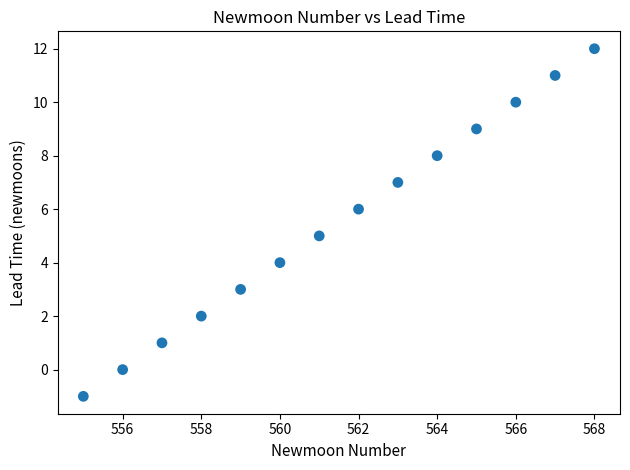

What is the range of Y values (max minus min)?

13